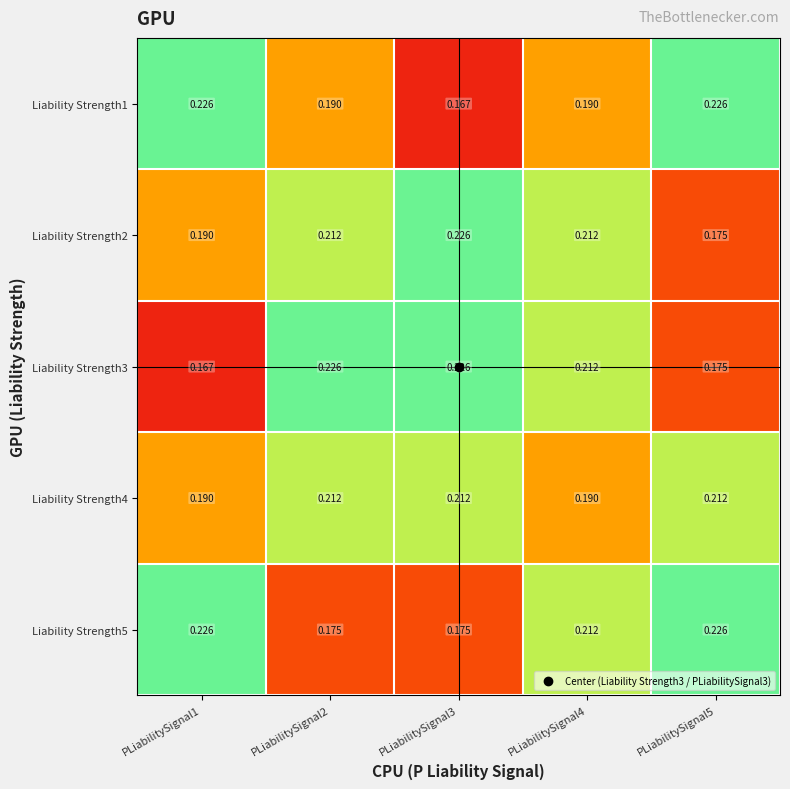

Is the value of Liability Strength2 at PLiabilitySignal2 greater than the value of Liability Strength3 at PLiabilitySignal2?

No